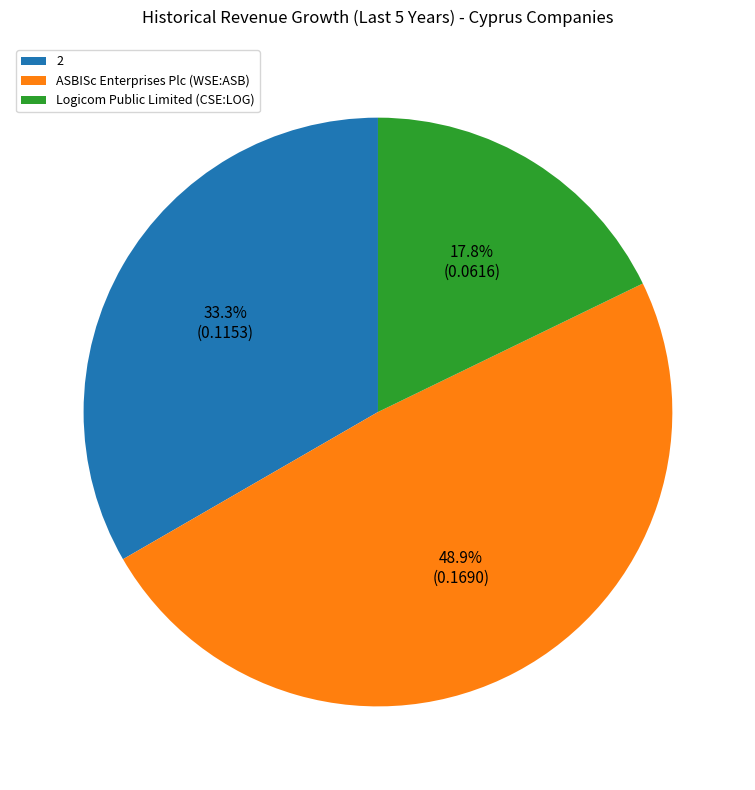

Which category has the smallest portion of the pie?

Logicom Public Limited (CSE:LOG)